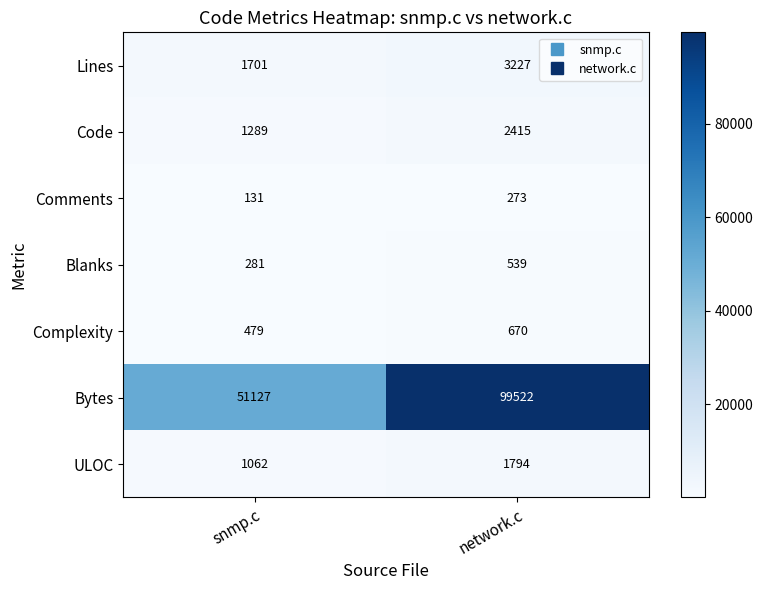

Which series has the largest total across all categories?

Bytes